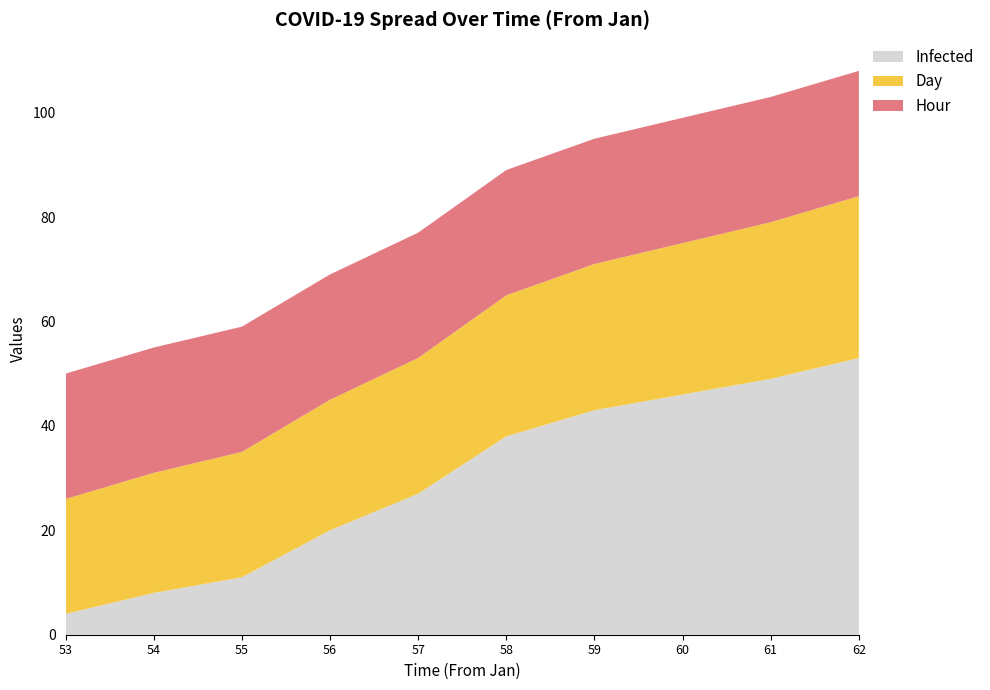

Reading left to right, list all the values displayed in this chart.

Infected: Day 53=4	Day 54=8	Day 55=11	Day 56=20	Day 57=27	Day 58=38	Day 59=43	Day 60=46	Day 61=49	Day 62=53
Day: Day 53=22	Day 54=23	Day 55=24	Day 56=25	Day 57=26	Day 58=27	Day 59=28	Day 60=29	Day 61=30	Day 62=31
Hour: Day 53=24	Day 54=24	Day 55=24	Day 56=24	Day 57=24	Day 58=24	Day 59=24	Day 60=24	Day 61=24	Day 62=24